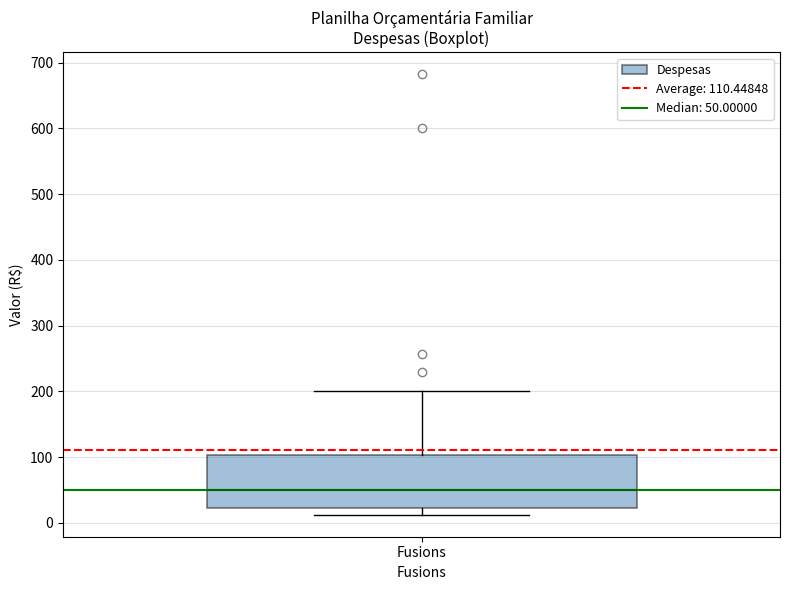

Read this box plot against the y-axis: the position of the median line, the range covered by the box, and the ends of both whiskers. The values are not printed on the chart, so give them approximately, as read against the axis.

median 50, box 20 to 100, whiskers 10 to 200